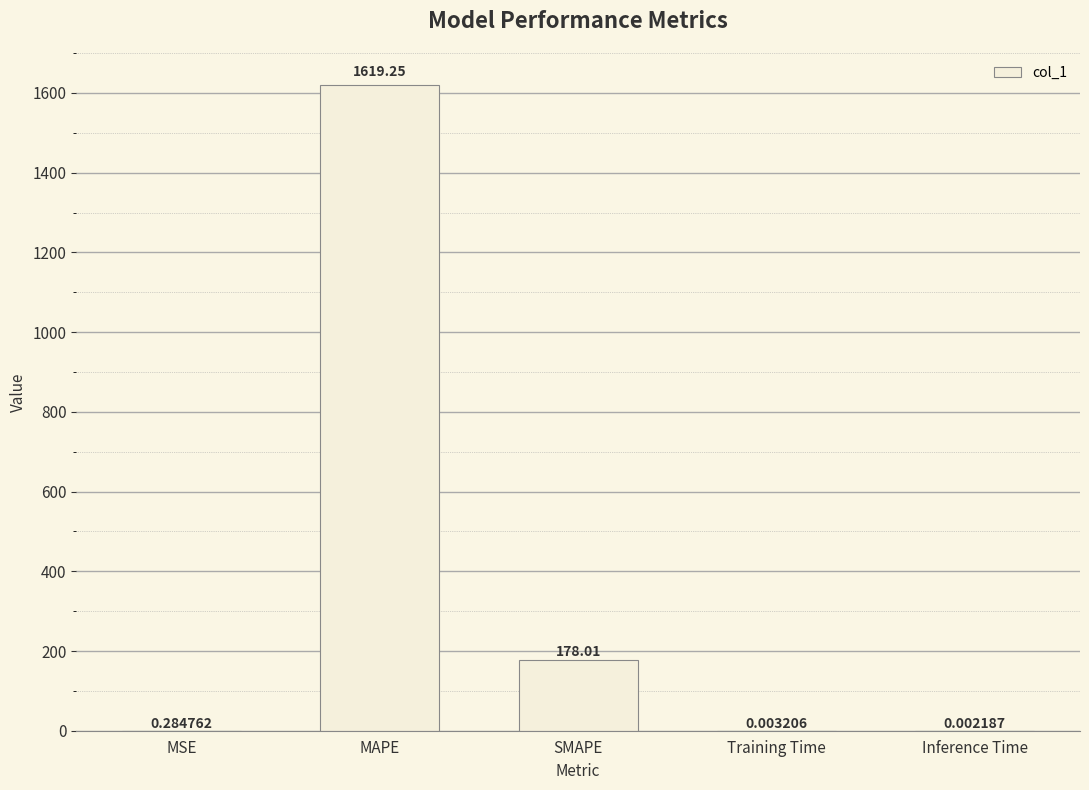

What is the sum of the values at MSE and MAPE?

1619.5